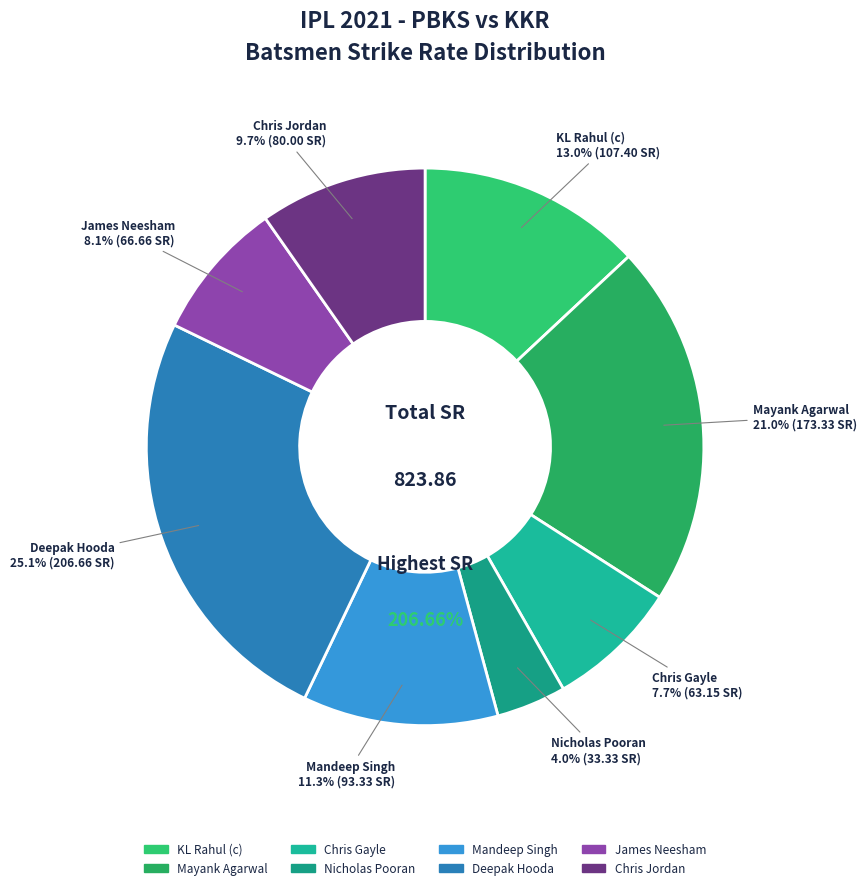

How many slices are in this pie chart?

8